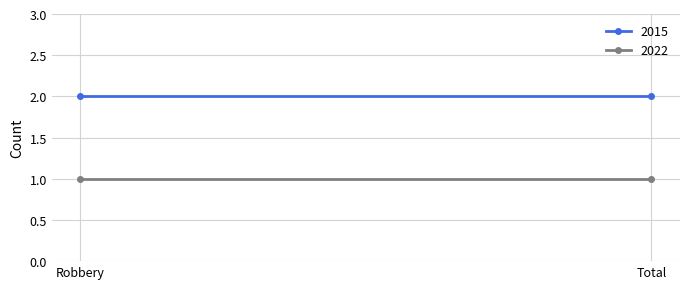

What is the value of the 2022 point at the 1st from the left?

1